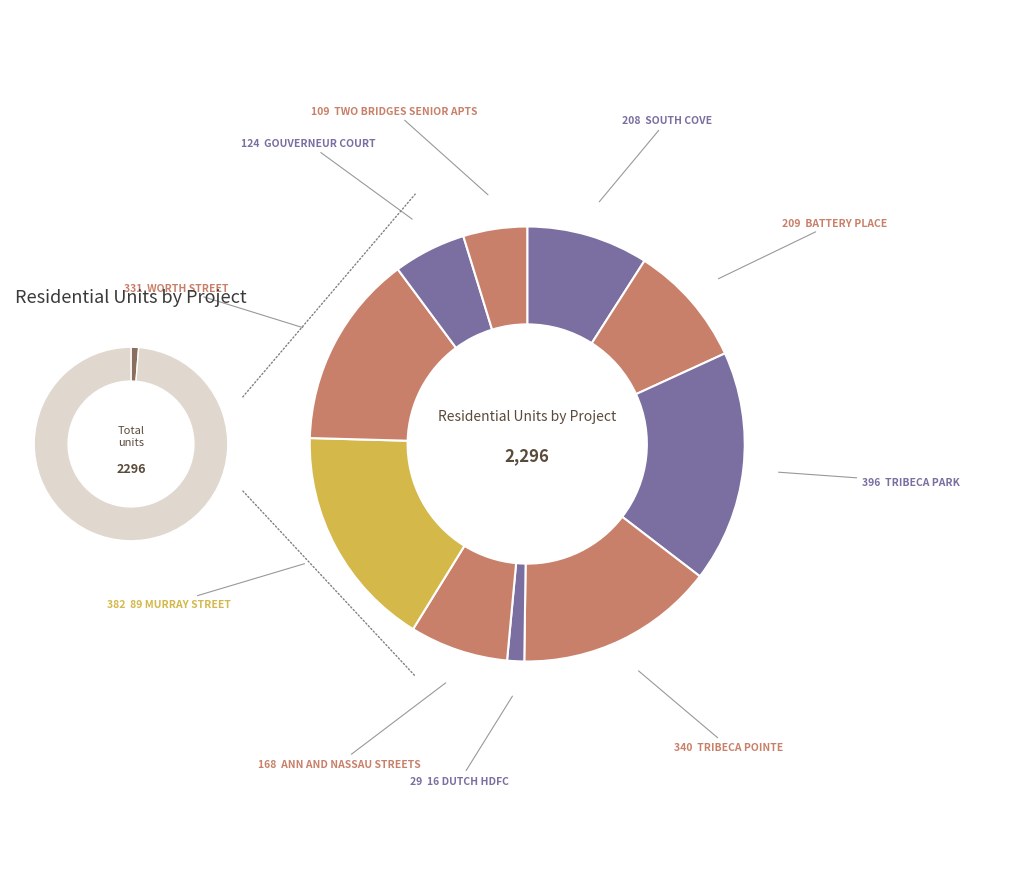

Which has a higher value, WORTH STREET or BATTERY PLACE?

WORTH STREET